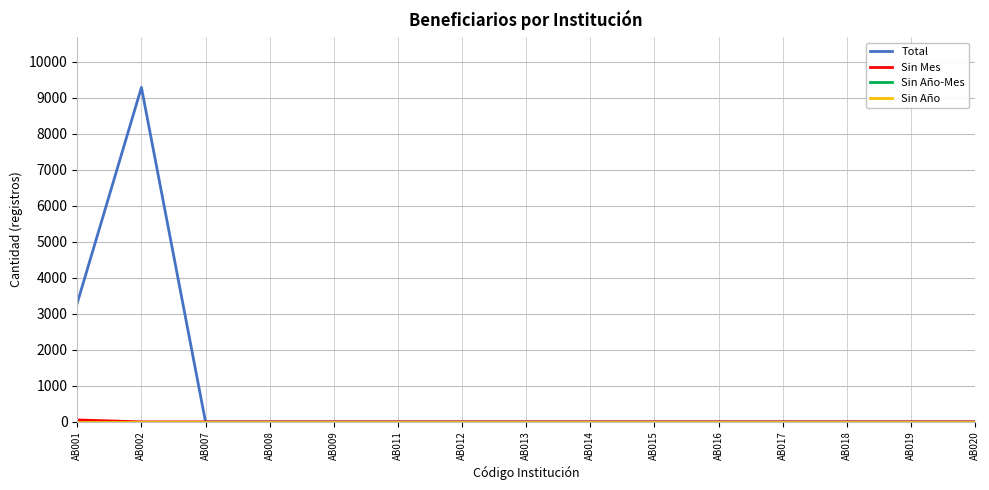

List the series in order of their peak value, lowest first.

Sin Año-Mes, Sin Año, Sin Mes, Total